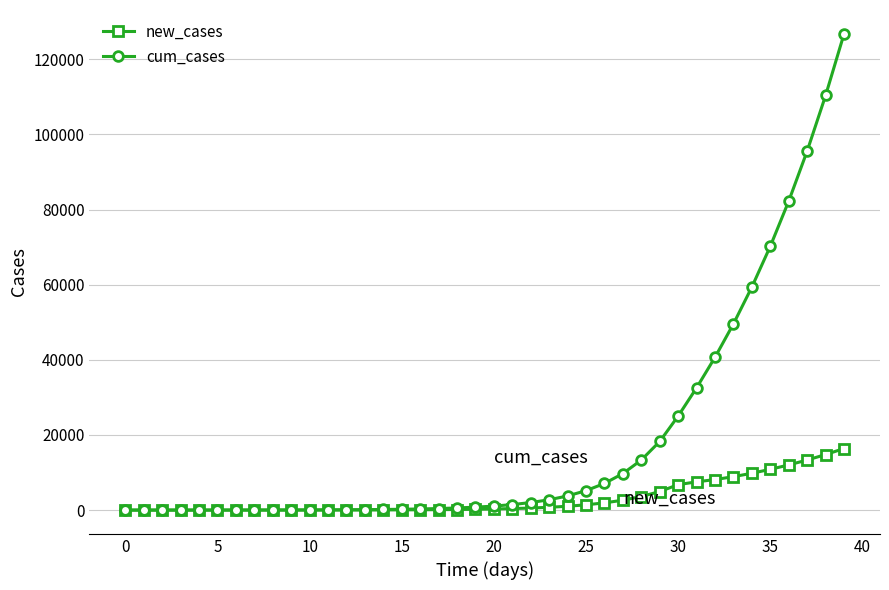

Does the chart display data point markers on the line(s)?

Yes